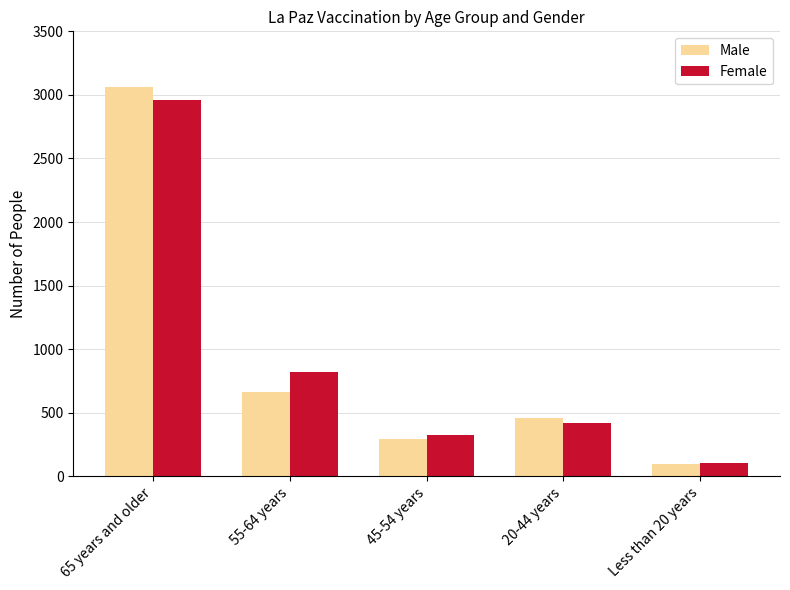

At which label is Female closest to 1532?

55-64 years